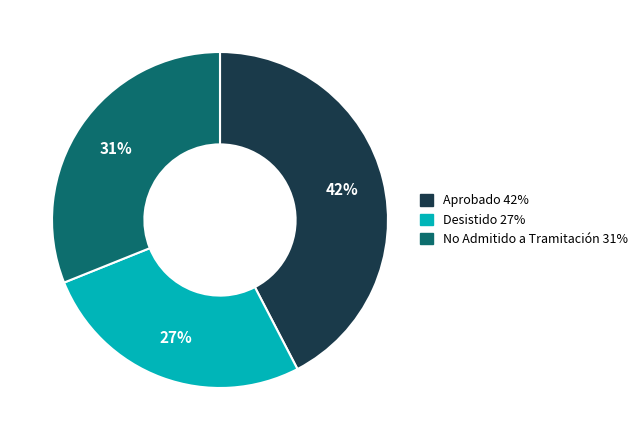

How many slices are in this pie chart?

3